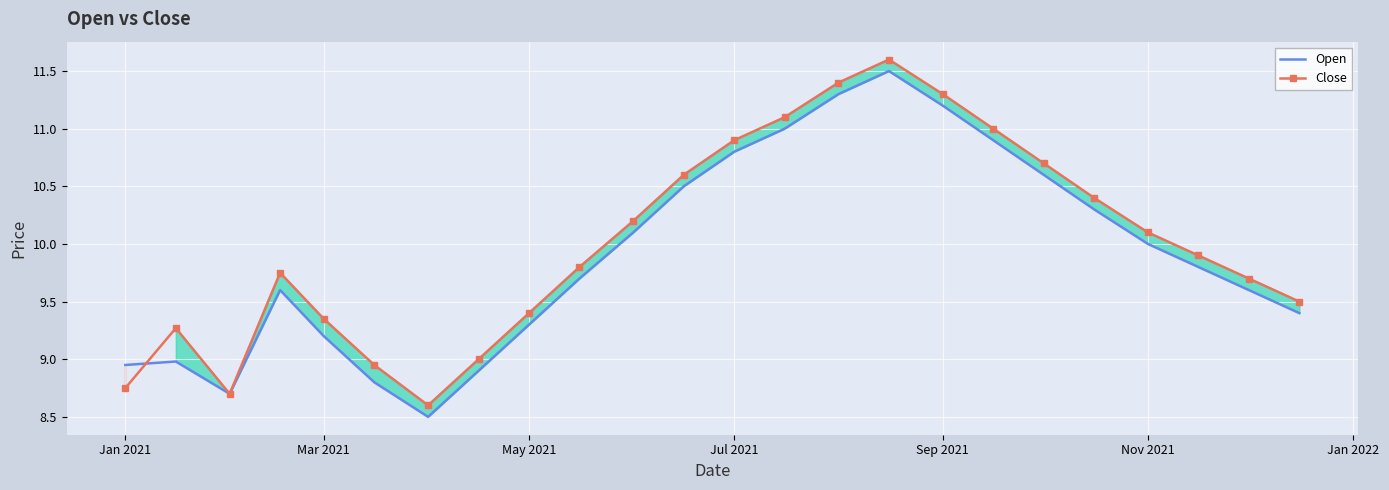

True or false: Open has a value of 14.1 at May 2021.

False